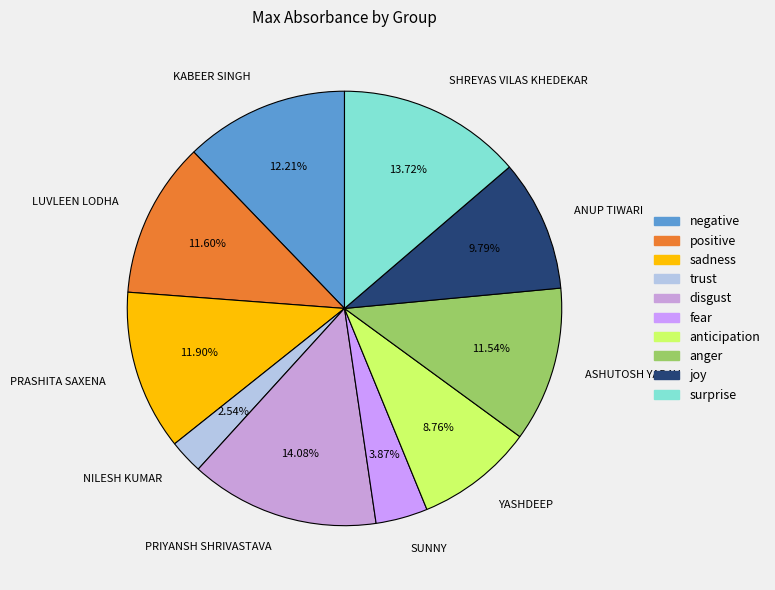

Is the sum of KABEER SINGH and ASHUTOSH YADAV greater than half?

No